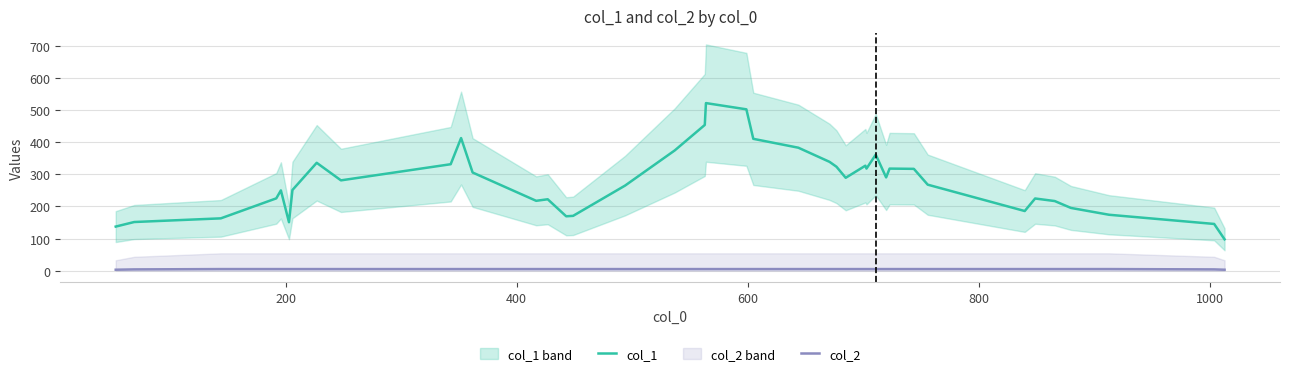

What is the difference between the maximum and minimum values in the col_2 series?

2.0